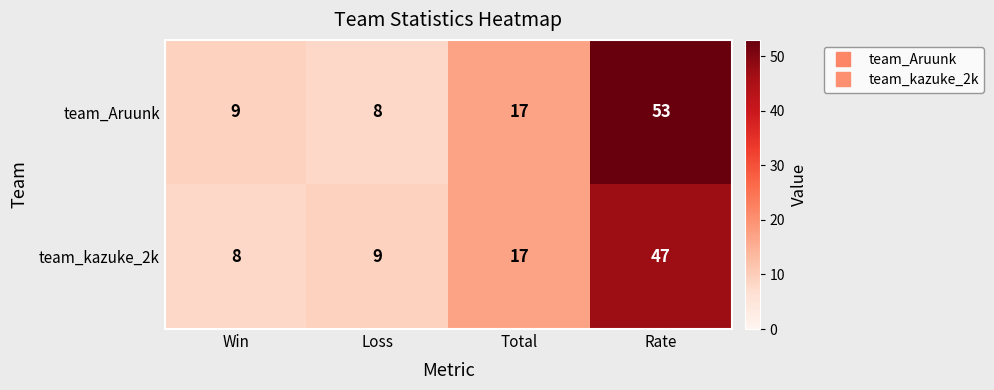

Which category has the lowest value in the team_kazuke_2k series?

Win